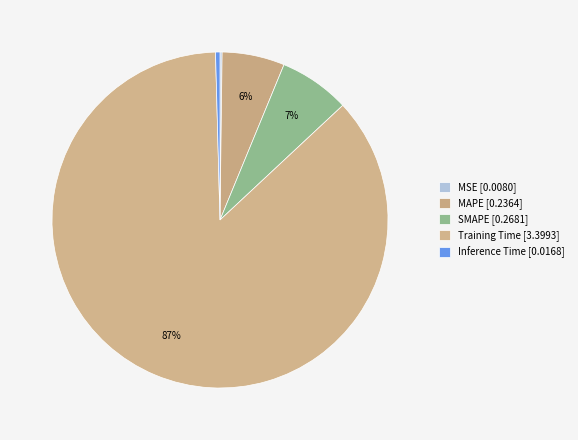

Does any single category account for the majority?

Yes